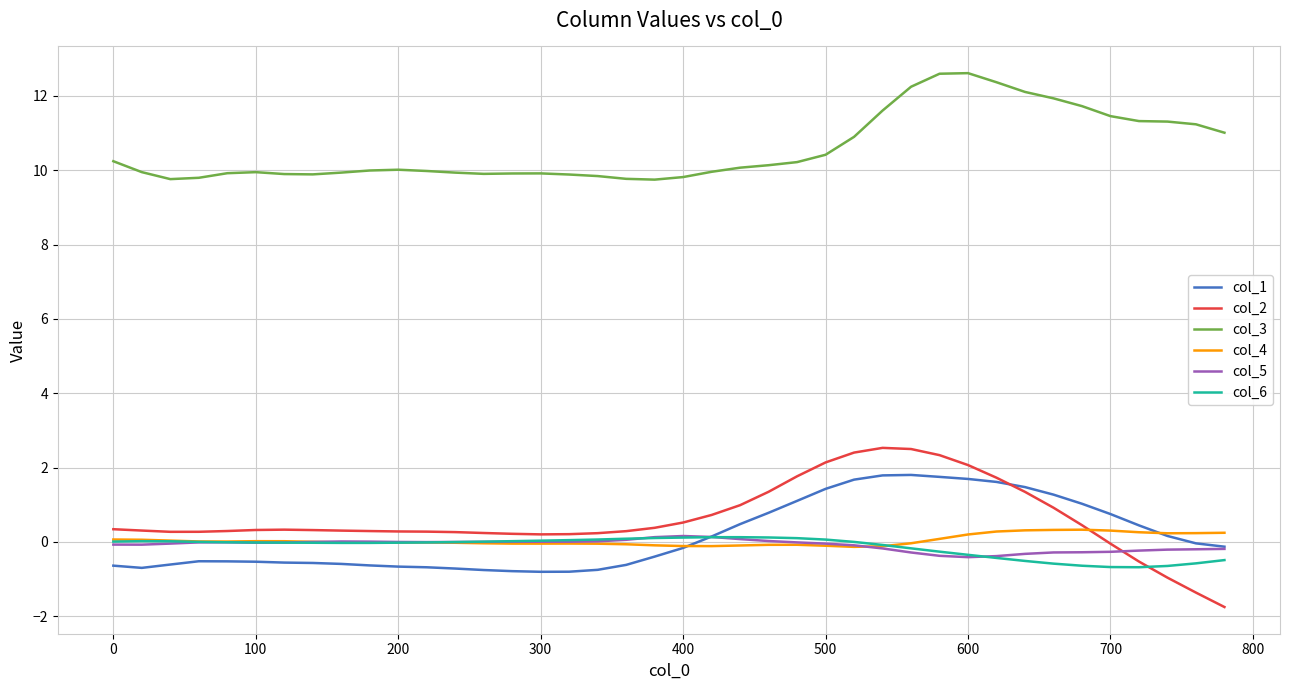

True or false: col_4 and col_3 cross at least once.

False